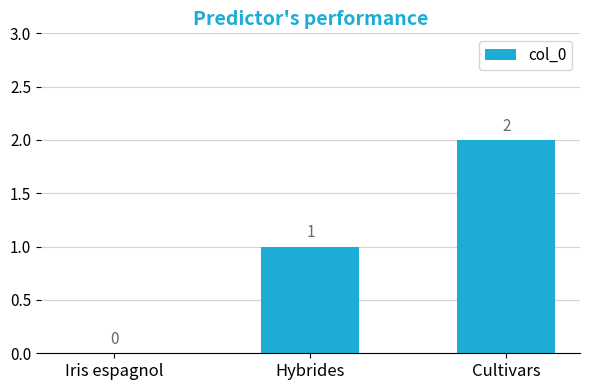

What is the sum of all values?

3